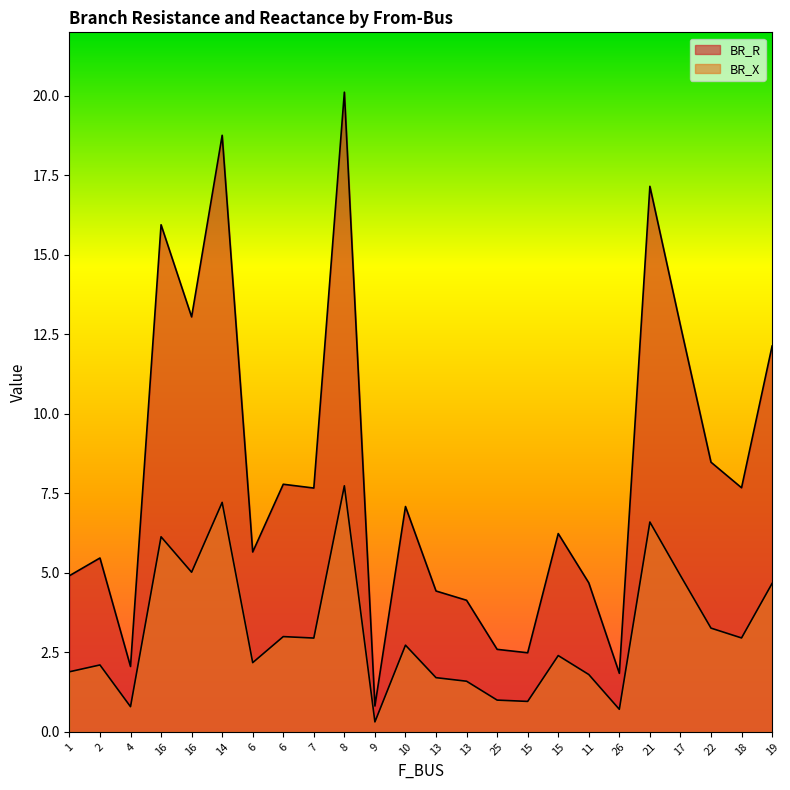

Which series has the widest spread of values?

BR_R